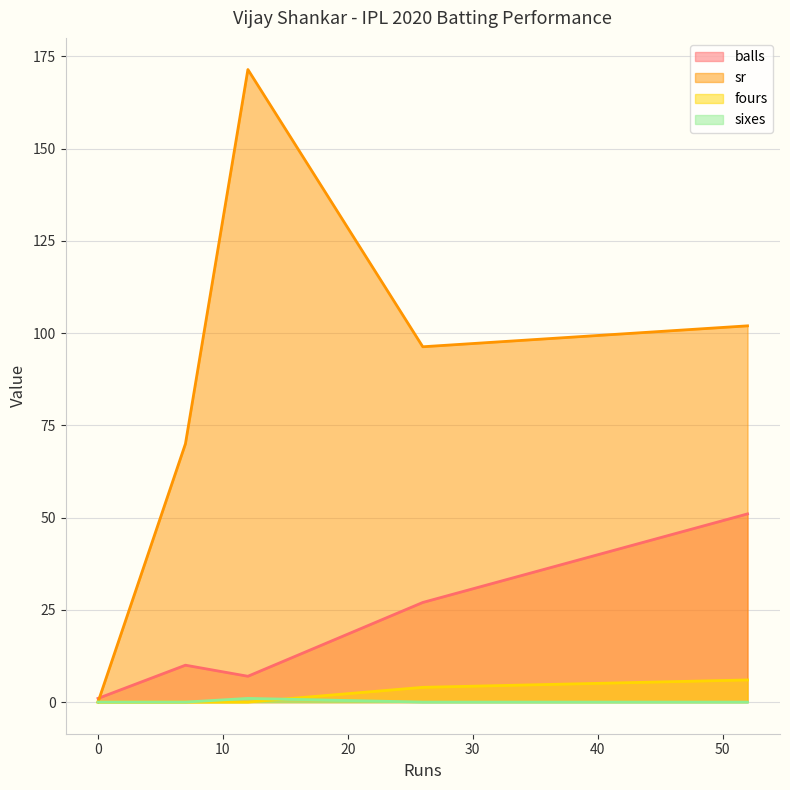

Which category has the highest value across all series?

12